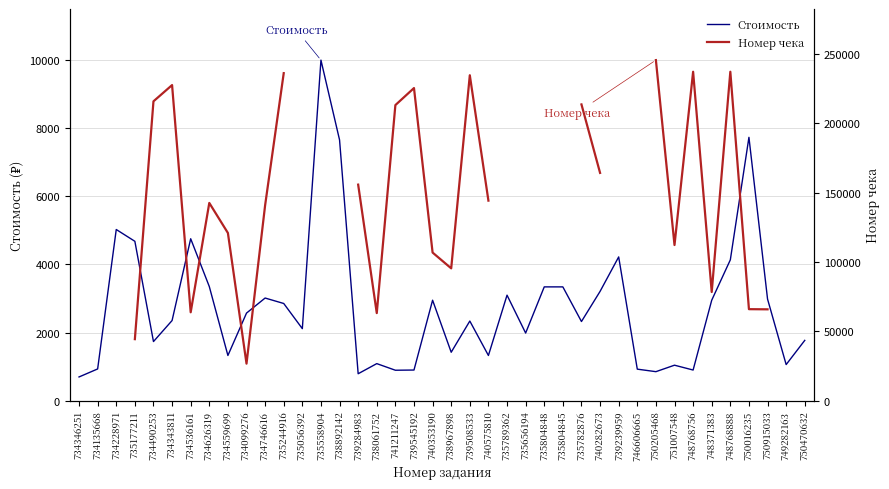

True or false: Стоимость and Номер чека cross at least once.

False